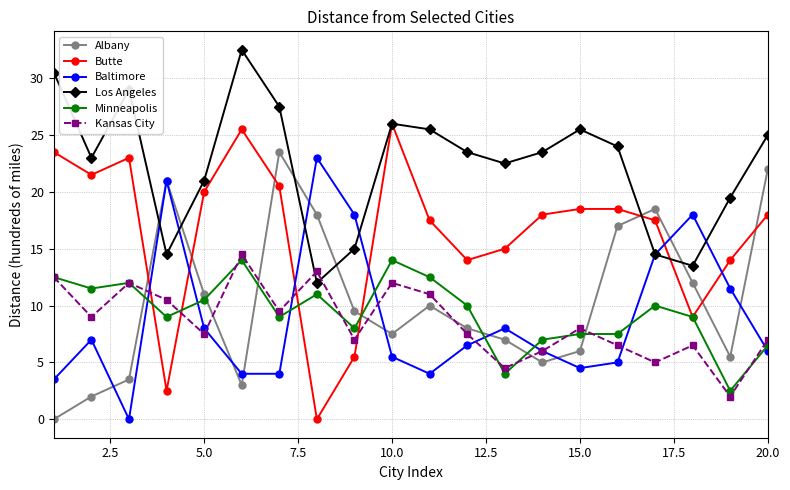

Which series has the largest total across all categories?

Los Angeles